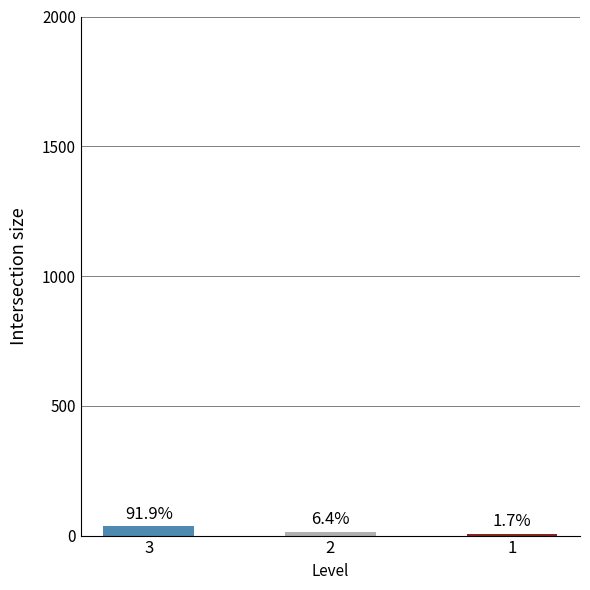

Does the chart contain any negative values?

No